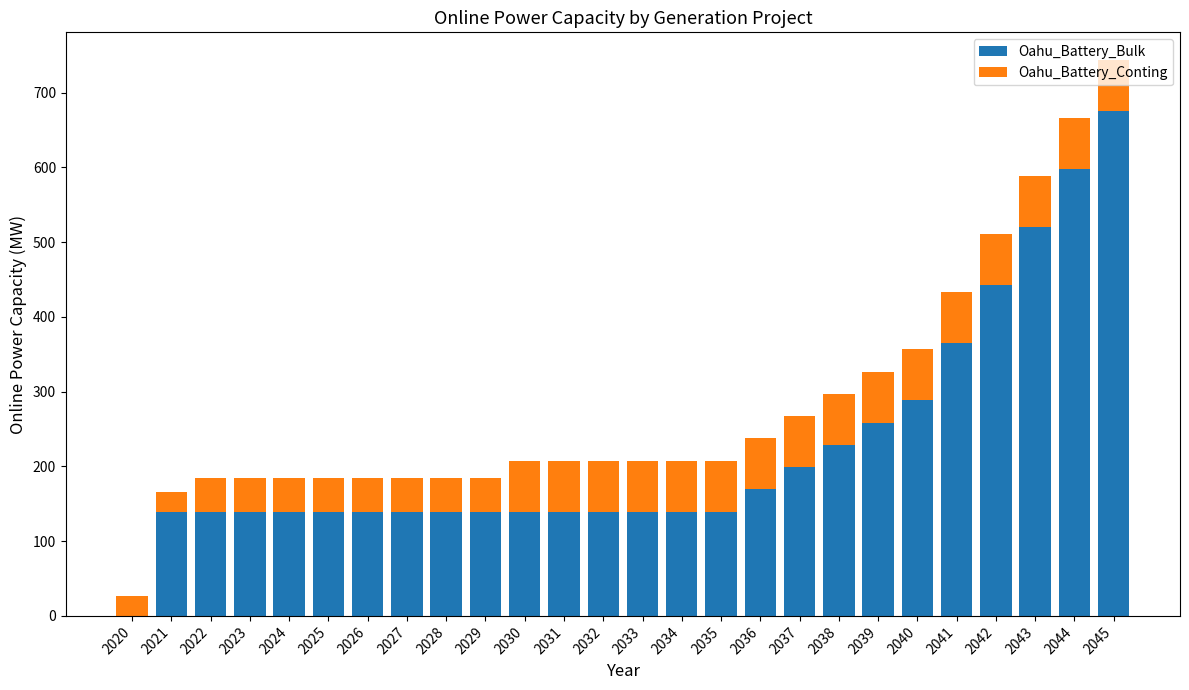

At which label does Oahu_Battery_Bulk first exceed 139?

2021